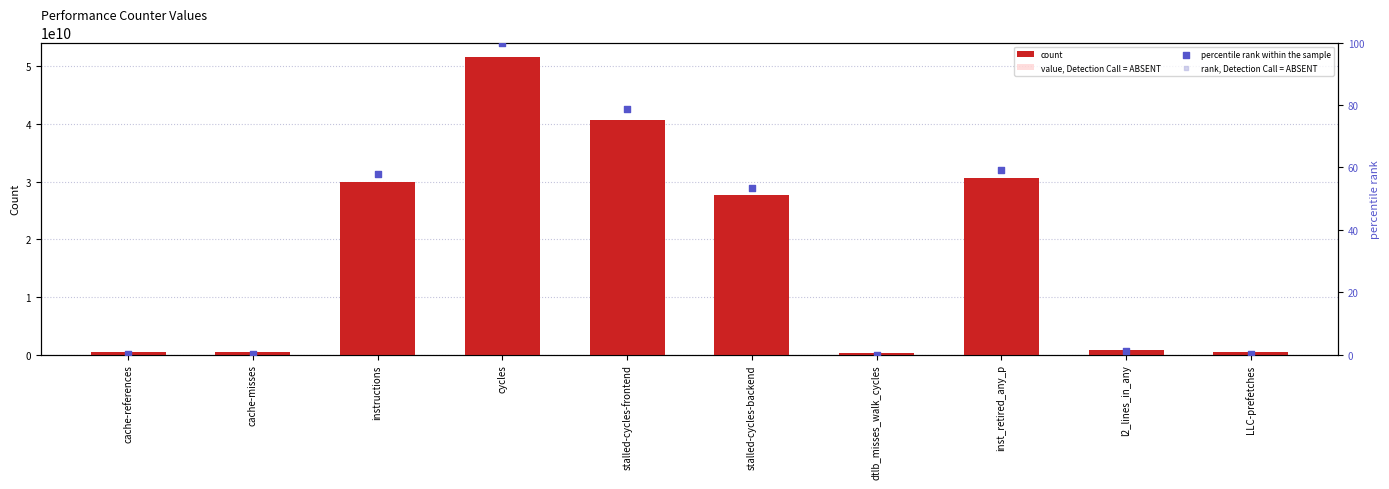

At how many categories does at least one series exceed 38046777312?

2